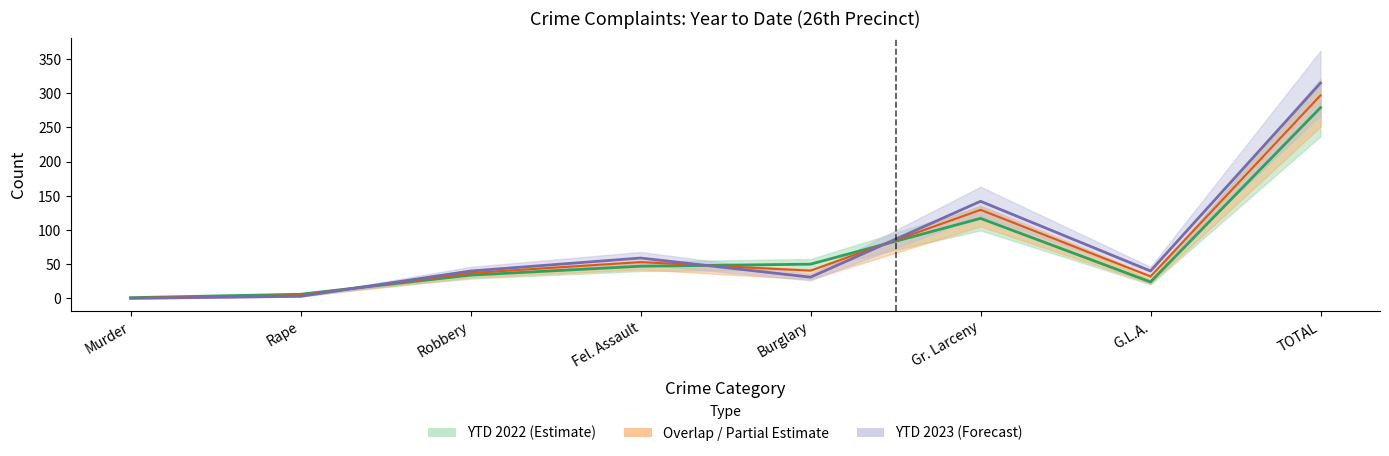

The value of Year to Date 2022 at Rape is 1. True or false?

False